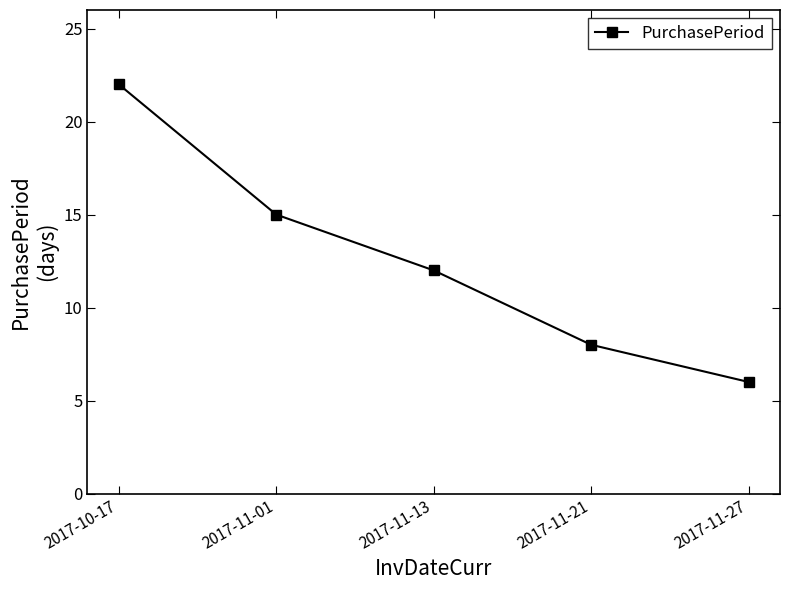

Is this an area chart (filled region under the line)?

No